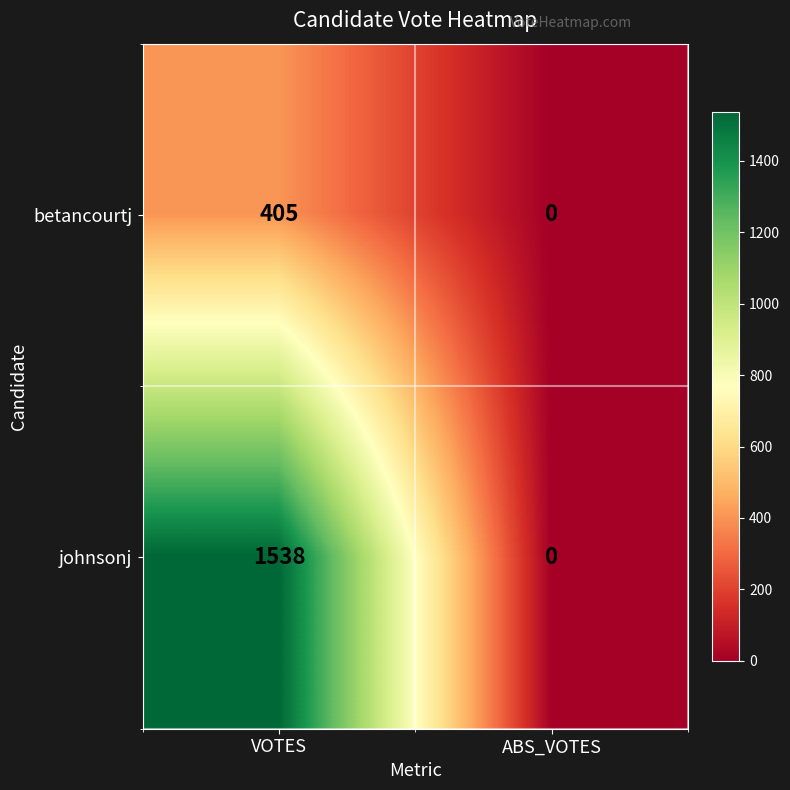

Reading left to right, list all the values displayed in this chart.

betancourtj: VOTES=405	ABS_VOTES=0
johnsonj: VOTES=1538	ABS_VOTES=0